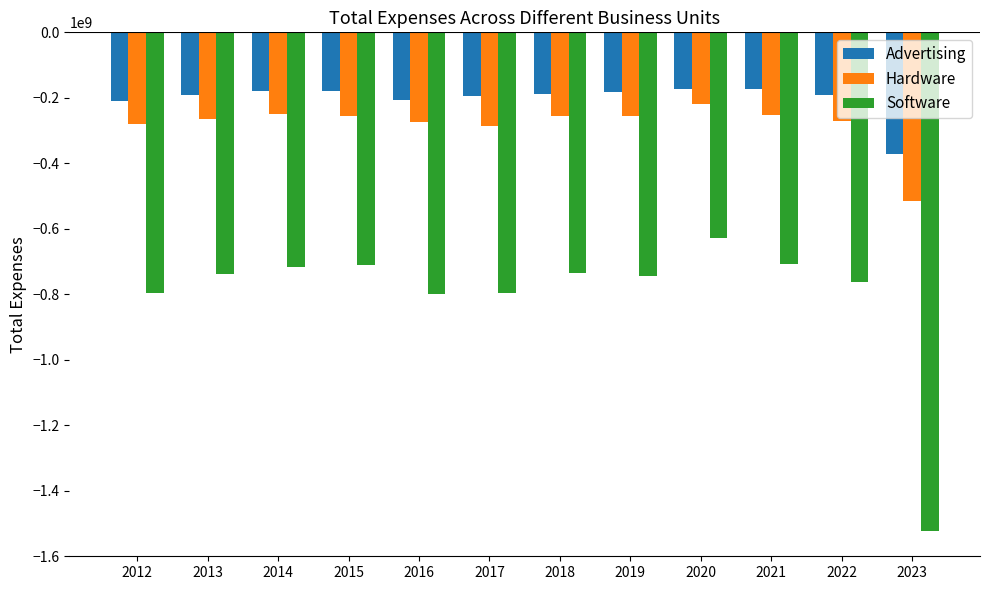

What is the difference between the maximum and minimum values in the Software series?

896861437